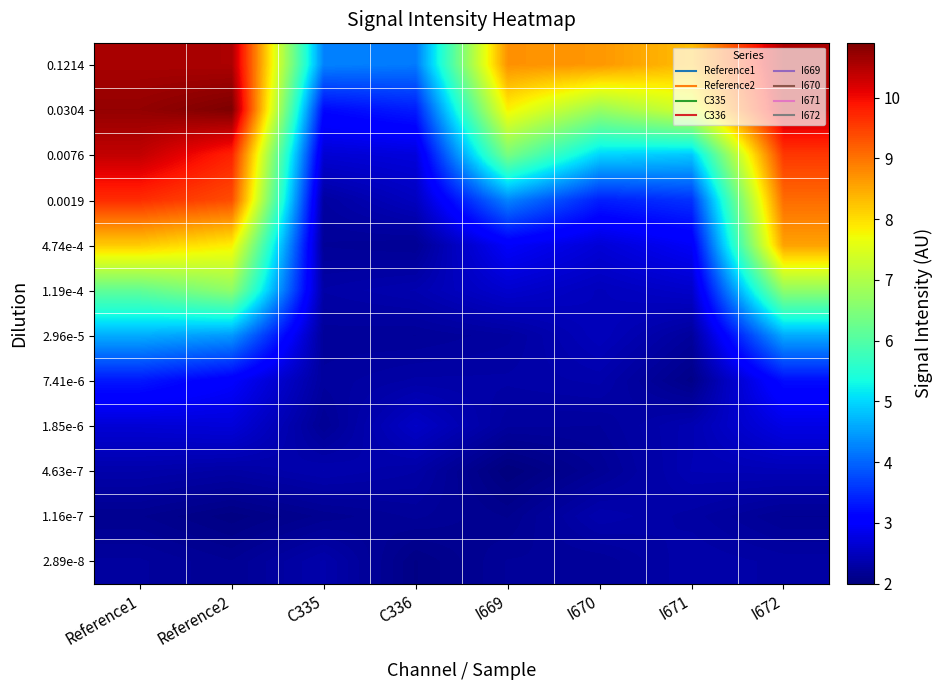

Which has a higher value, I670 or I669?

I669